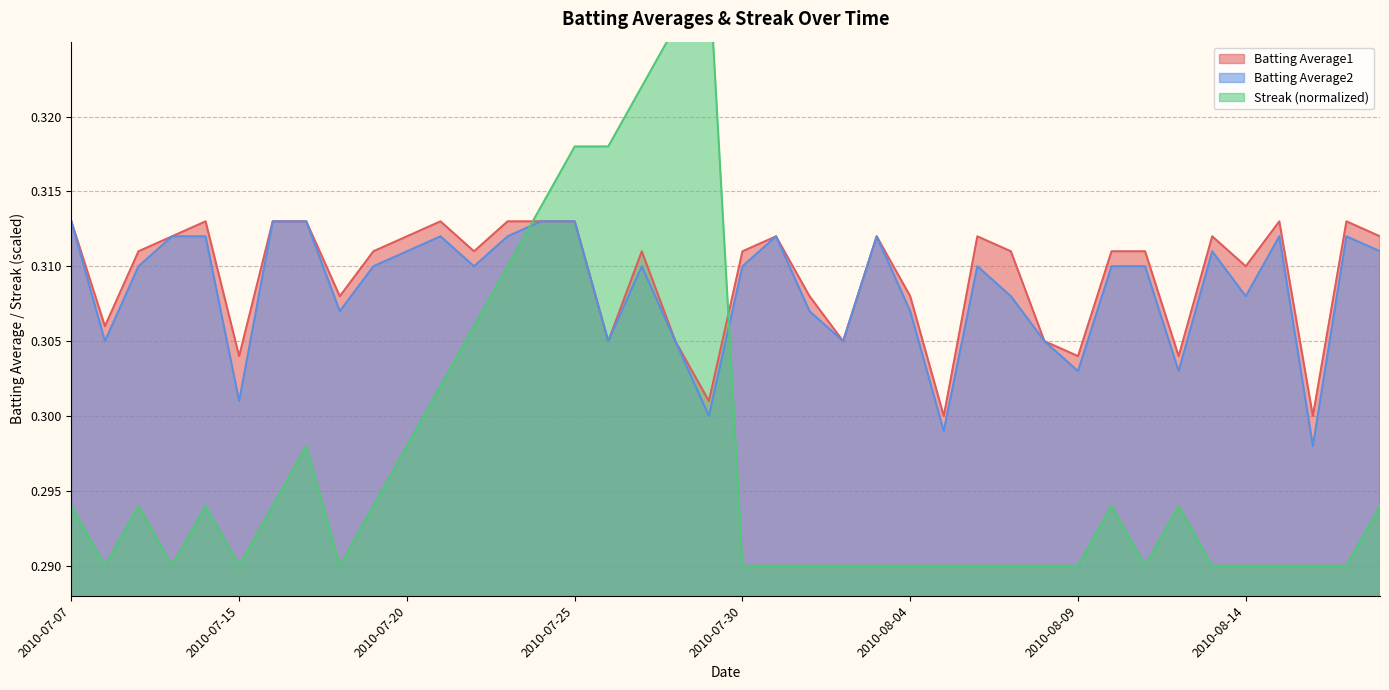

True or false: Streak has more than 0 points higher than both neighbors.

True